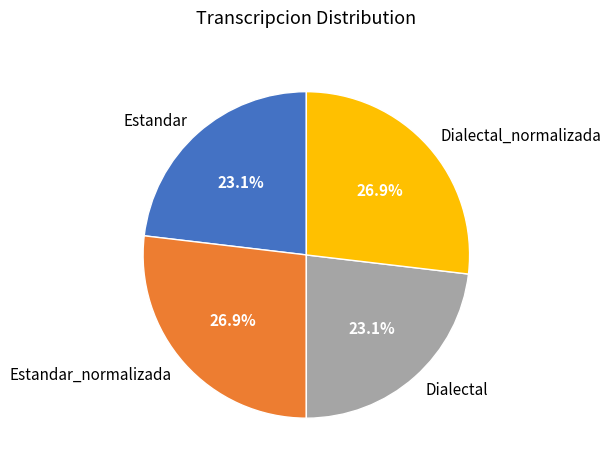

Does Estandar_normalizada account for over 50% of the chart?

No